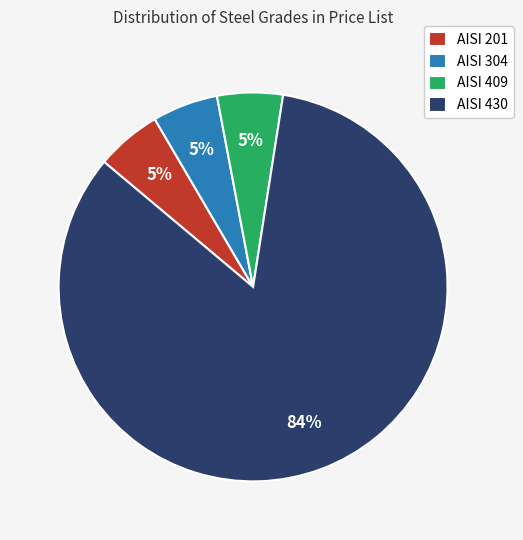

To the nearest percent, what is the average slice percentage?

25%